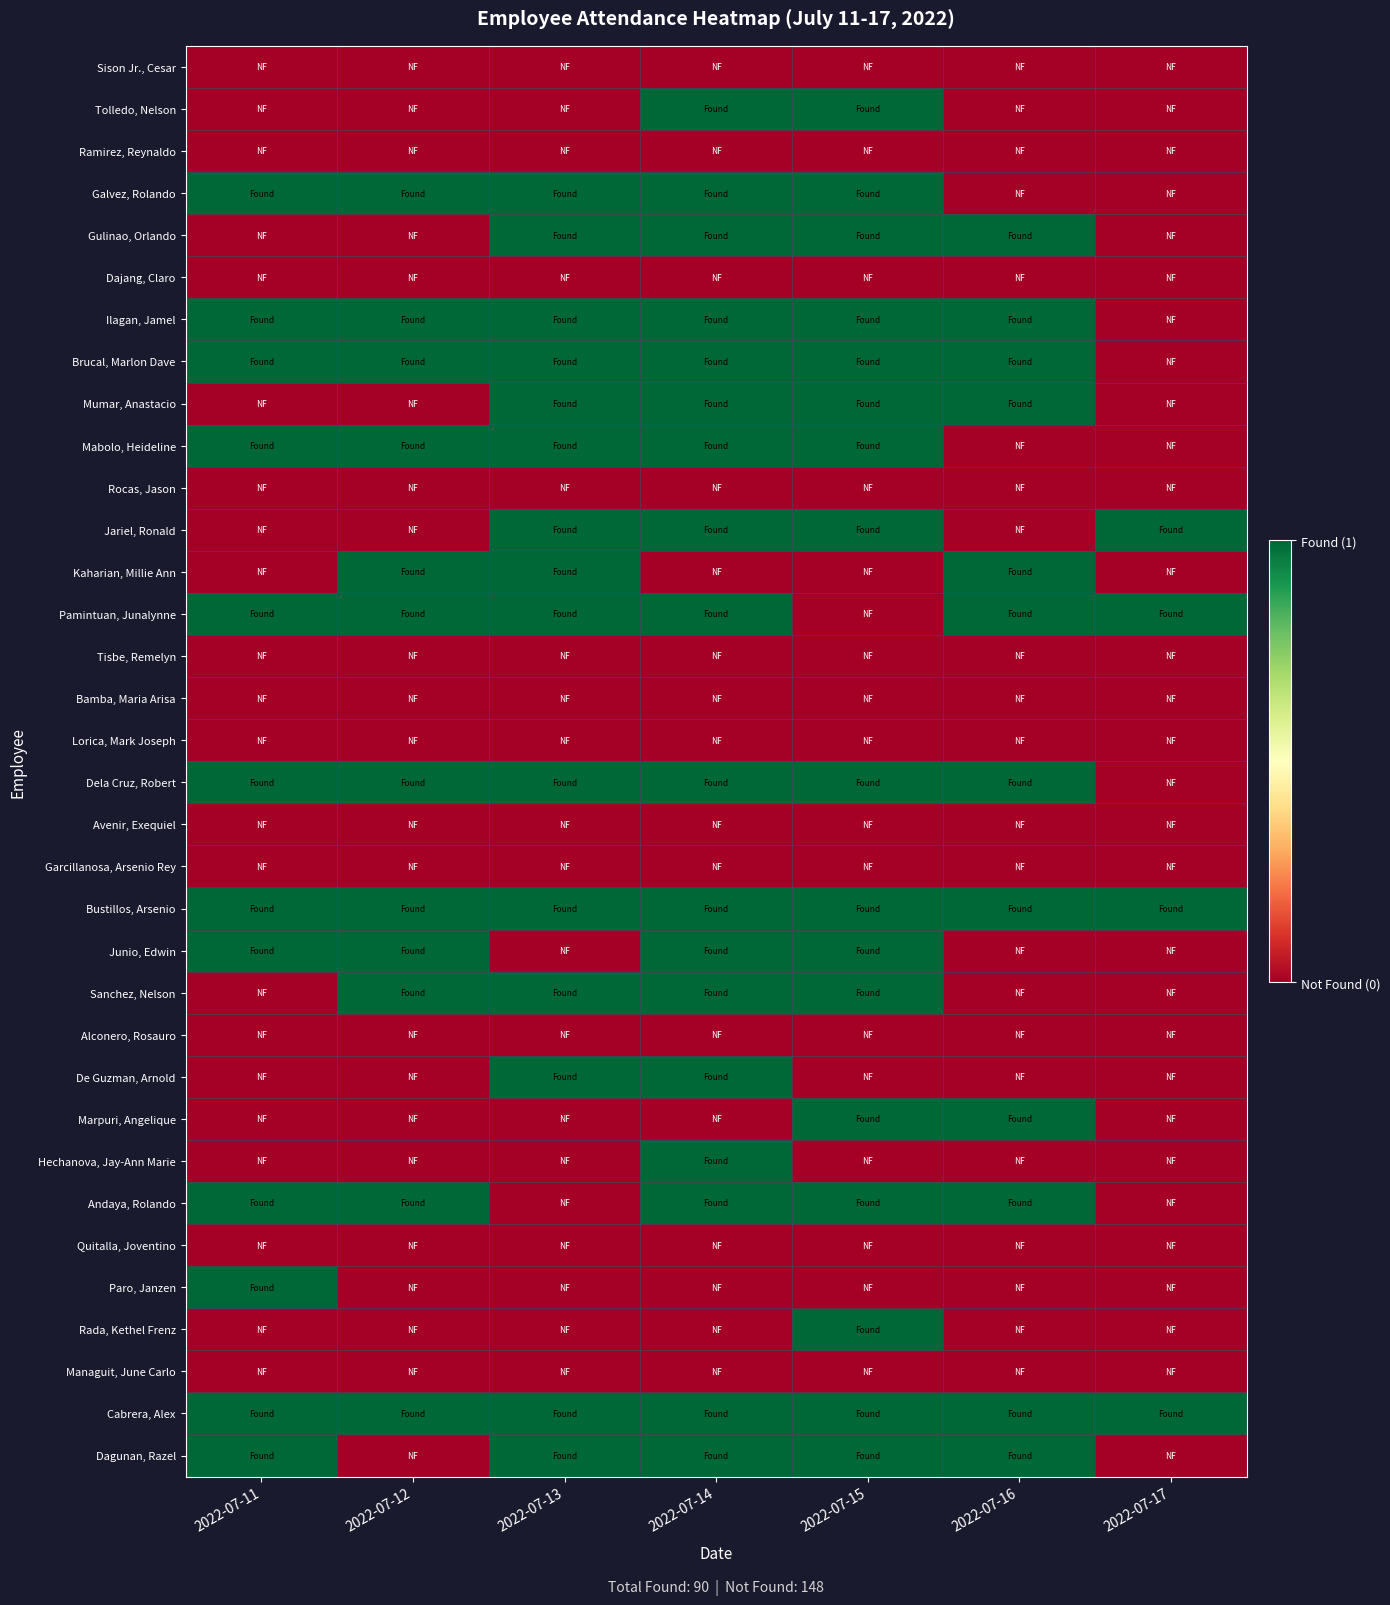

List the series in order of their peak value, highest first.

Tolledo, Nelson, Galvez, Rolando, Gulinao, Orlando, Ilagan, Jamel, Brucal, Marlon Dave, Mumar, Anastacio, Mabolo, Heideline, Jariel, Ronald, Kaharian, Millie Ann, Pamintuan, Junalynne, Dela Cruz, Robert, Bustillos, Arsenio, Junio, Edwin, Sanchez, Nelson, De Guzman, Arnold, Marpuri, Angelique, Hechanova, Jay-Ann Marie, Andaya, Rolando, Paro, Janzen, Rada, Kethel Frenz, Cabrera, Alex, Dagunan, Razel, Sison Jr., Cesar, Ramirez, Reynaldo, Dajang, Claro, Rocas, Jason, Tisbe, Remelyn, Bamba, Maria Arisa, Lorica, Mark Joseph, Avenir, Exequiel, Garcillanosa, Arsenio Rey, Alconero, Rosauro, Quitalla, Joventino, Managuit, June Carlo